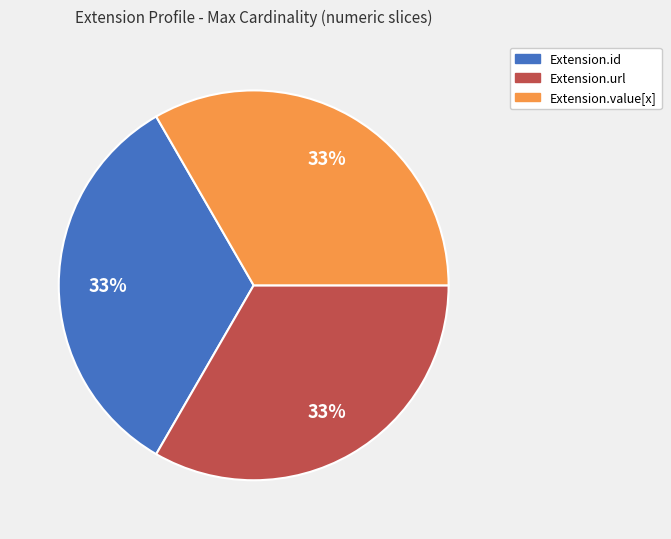

Is there any slice that represents more than half of the pie?

No